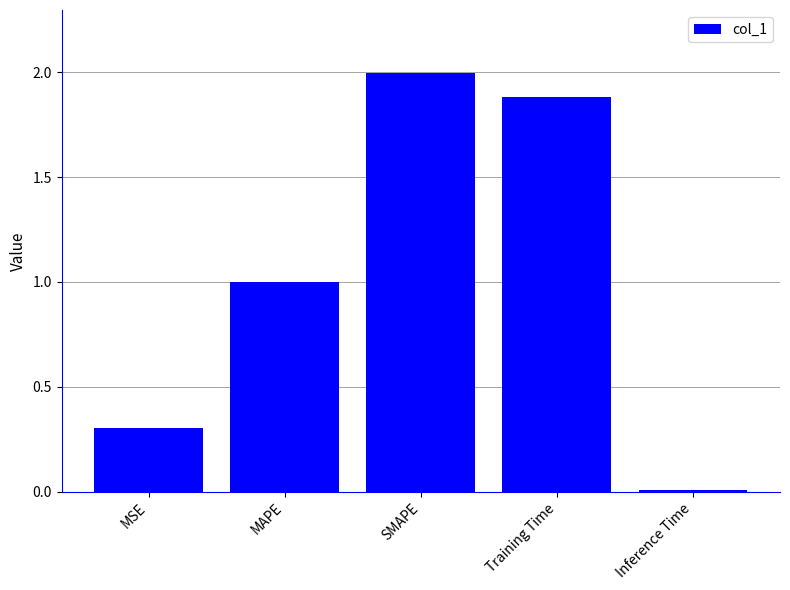

Which label corresponds to the smallest value in the chart?

Inference Time